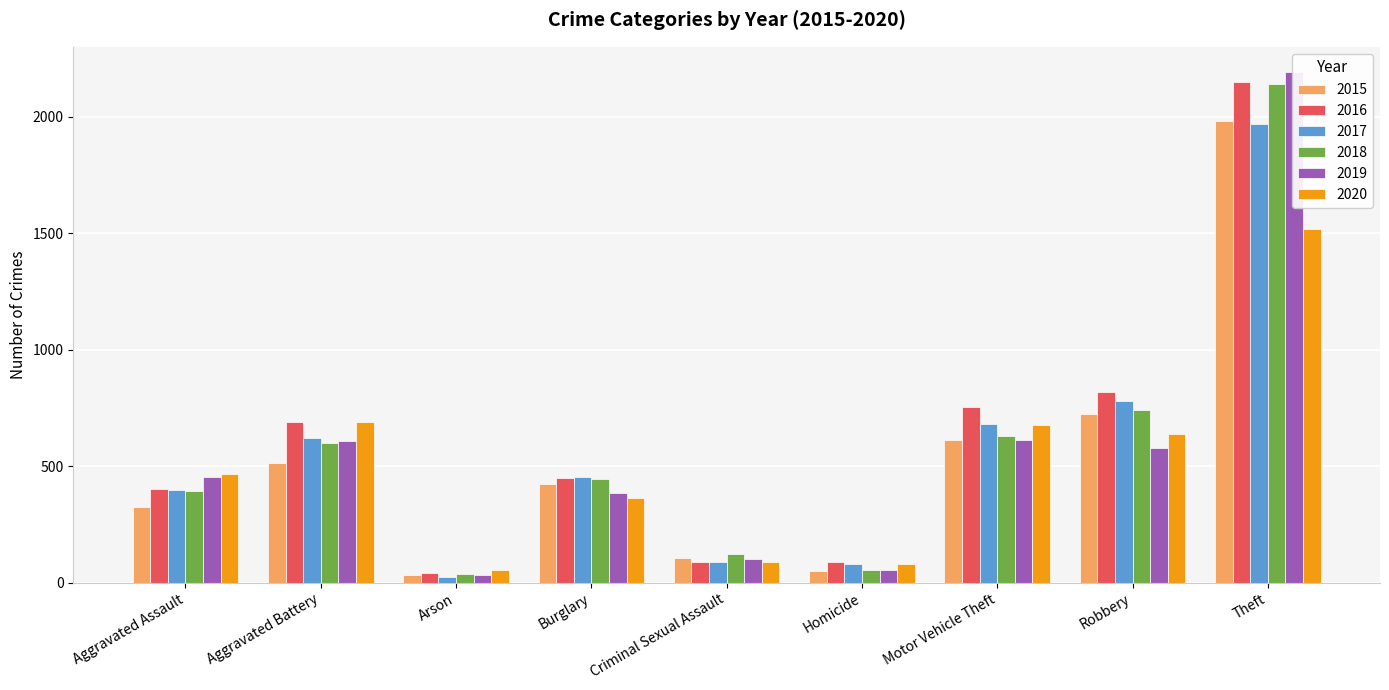

What is the label of the 3rd bar from the right?

Motor Vehicle Theft